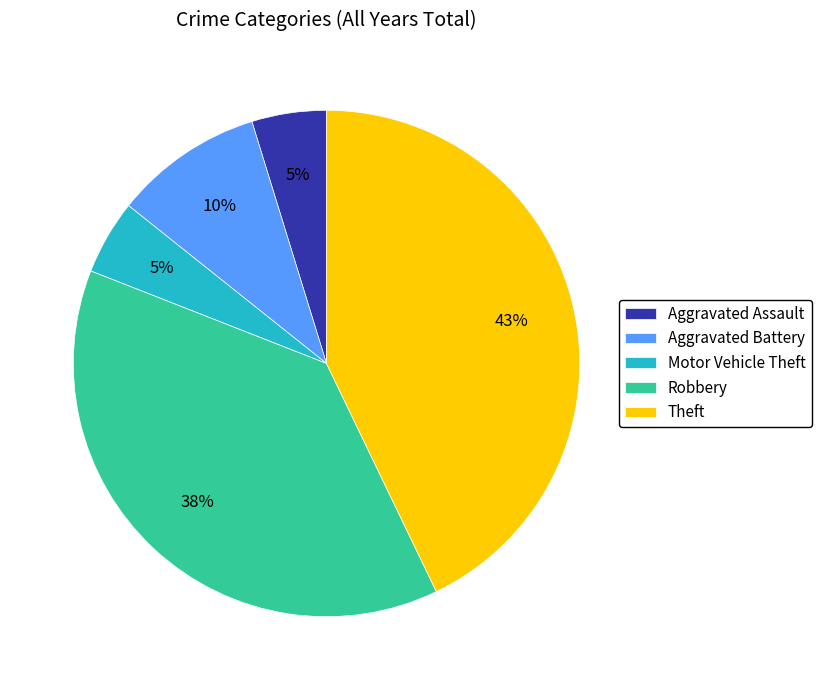

Which category has the biggest portion of the pie?

Theft